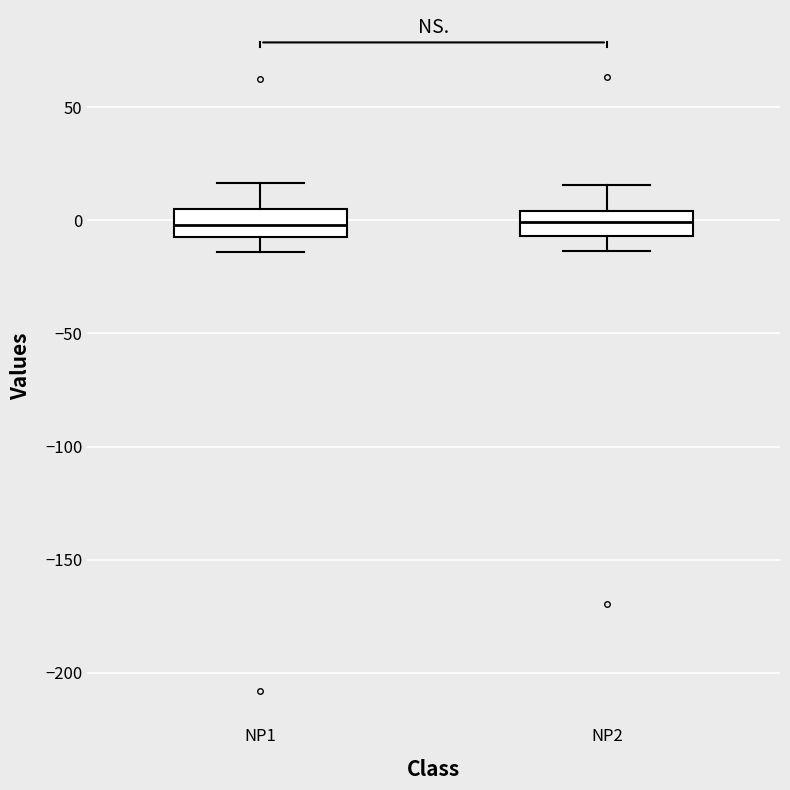

Reading left to right, read every box against the y-axis: the position of its median line, the range the box covers, and the ends of its whiskers. The values are not printed on the chart, so give them approximately, as read against the axis.

NP1: median 0, box -10 to 5, whiskers -15 to 15
NP2: median 0, box -5 to 5, whiskers -15 to 15